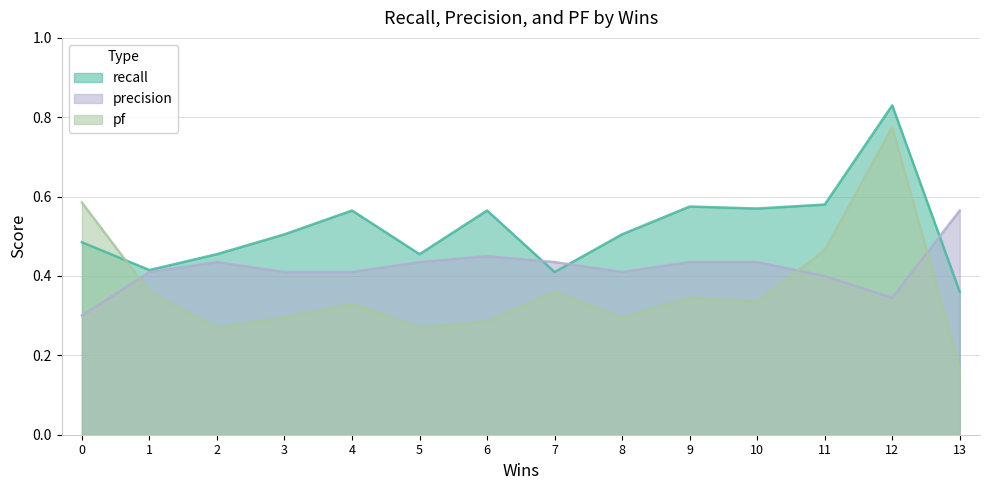

Reading right to left, what are all the values shown in this chart?

recall: 0.4	0.8	0.6	0.6	0.6	0.5	0.4	0.6	0.5	0.6	0.5	0.5	0.4	0.5
precision: 0.6	0.3	0.4	0.4	0.4	0.4	0.4	0.4	0.4	0.4	0.4	0.4	0.4	0.3
pf: 0.2	0.8	0.5	0.3	0.3	0.3	0.4	0.3	0.3	0.3	0.3	0.3	0.4	0.6